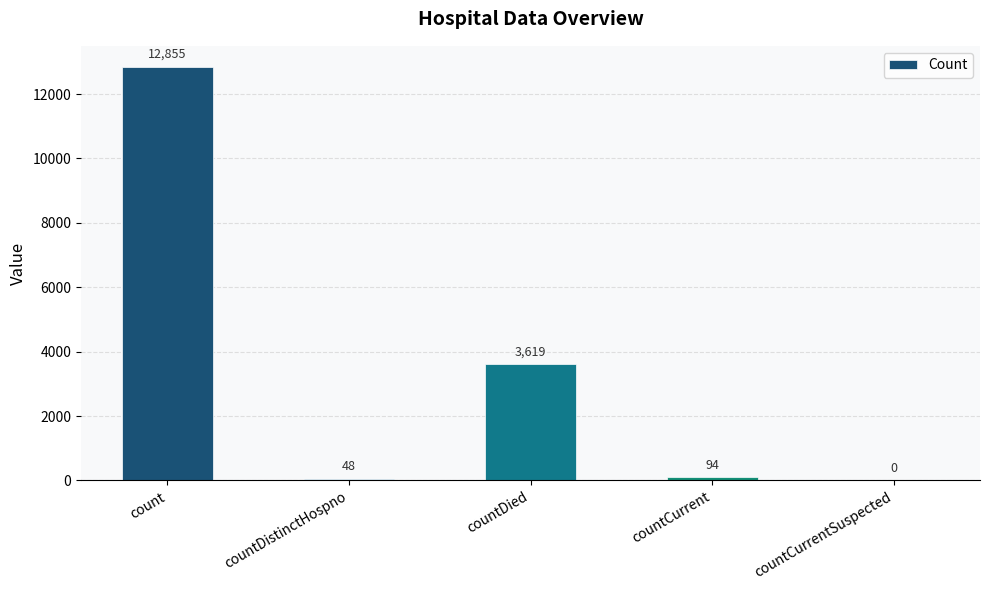

Are the bars horizontal?

No